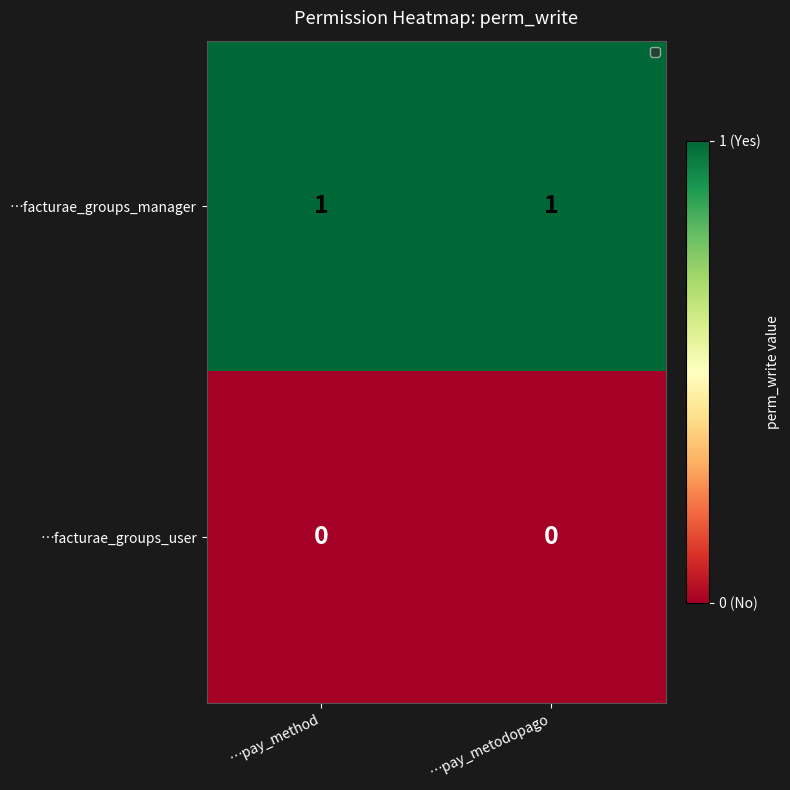

Is it true that …facturae_groups_manager equals 1 at …pay_metodopago?

True